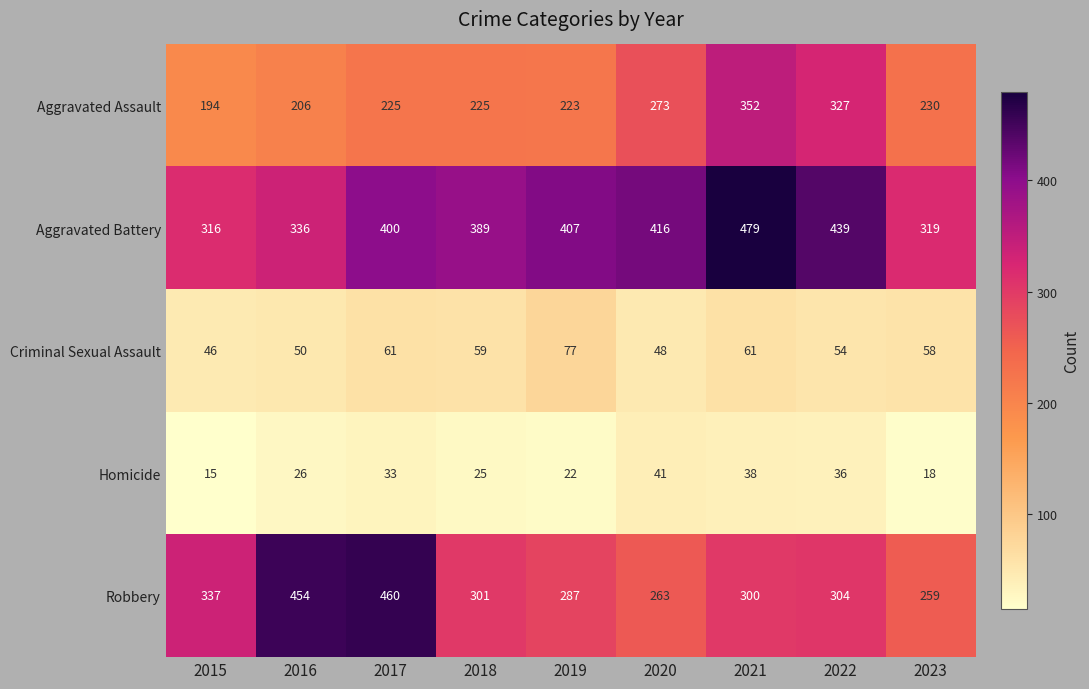

Which series has the widest spread of values?

Robbery